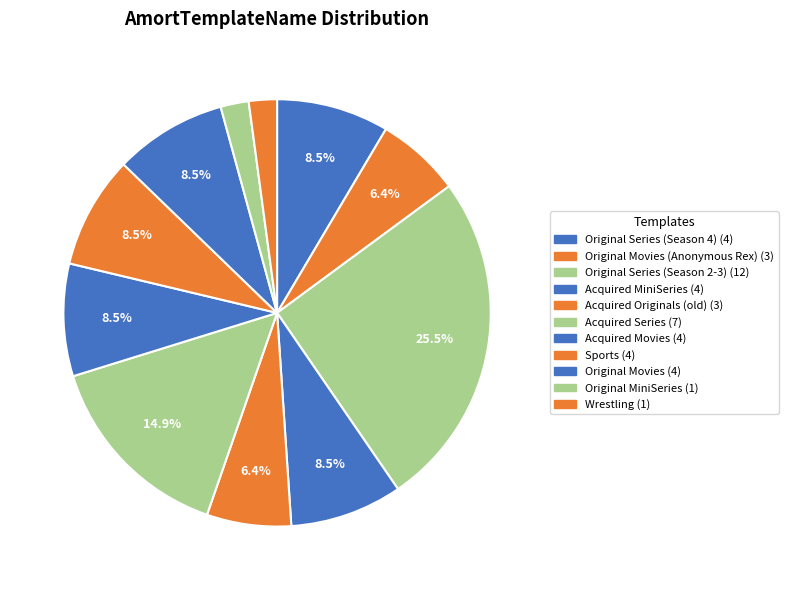

How many slices are in this pie chart?

11